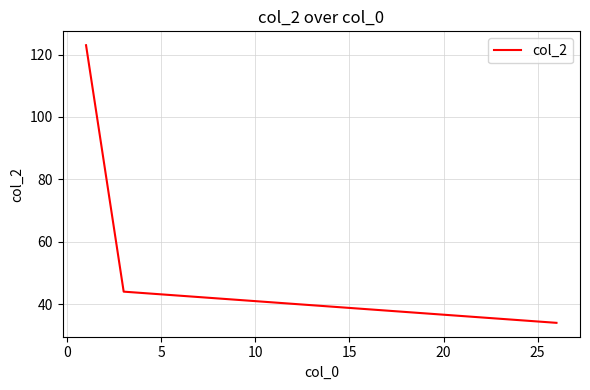

How many series are shown in this chart?

1